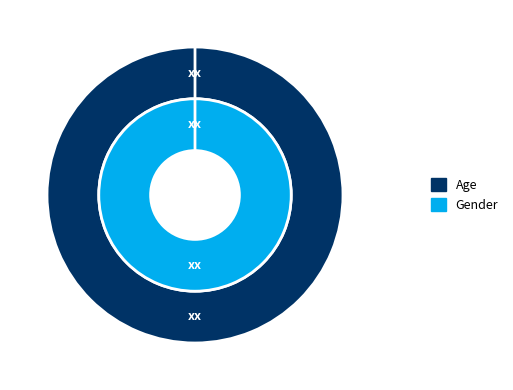

Rank the categories by value from lowest to highest.

Gender, Age